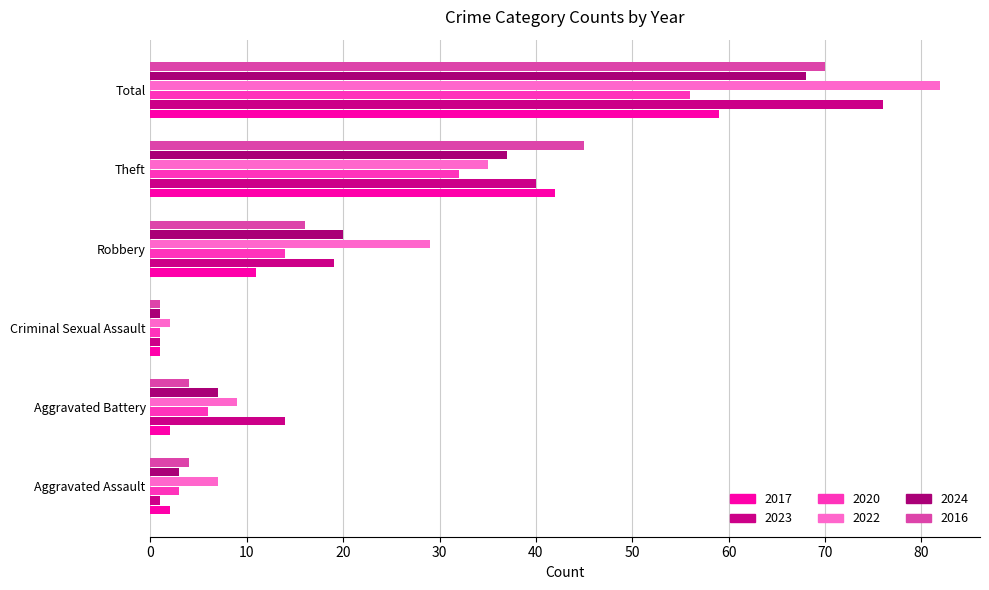

Where is 2017 nearest to the value 30?

Theft